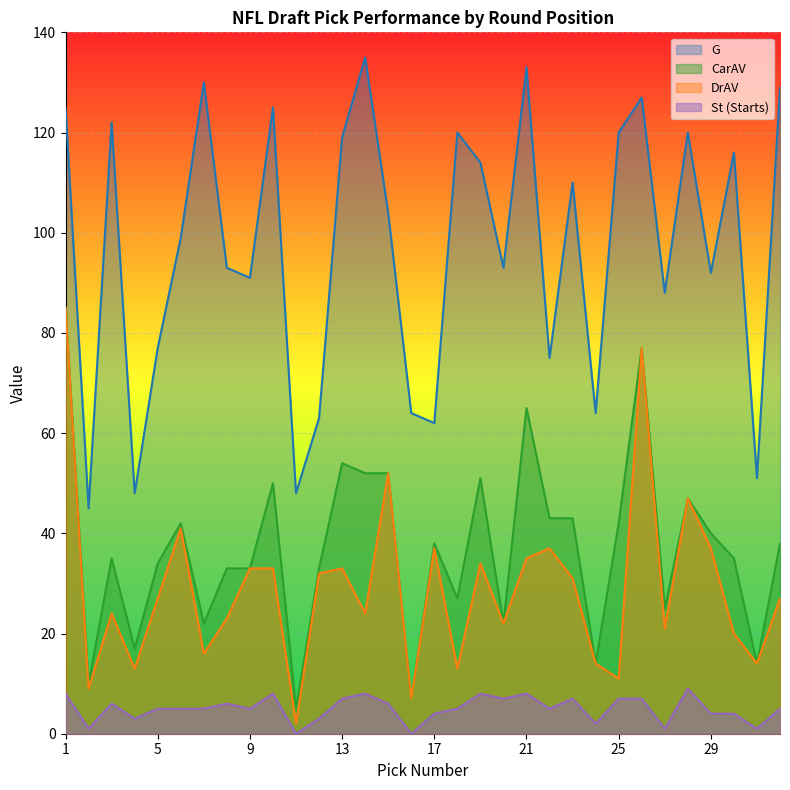

How many values in the CarAV series are below 38?

16